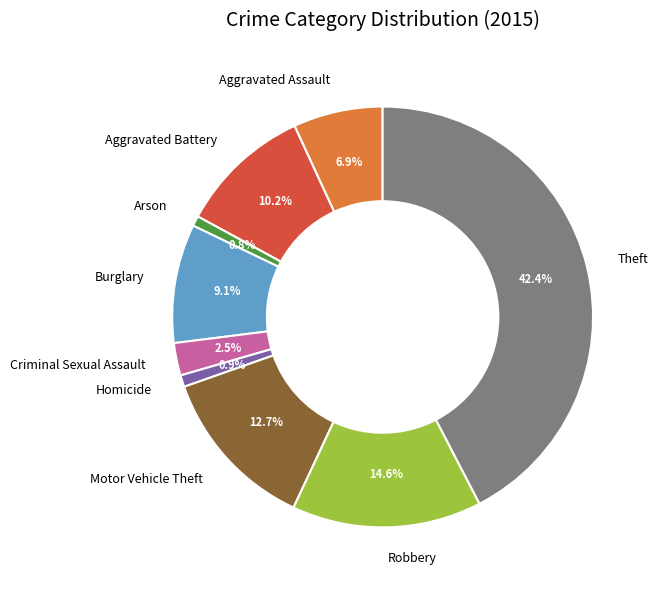

What percentage is NOT represented by Homicide?

99.1%